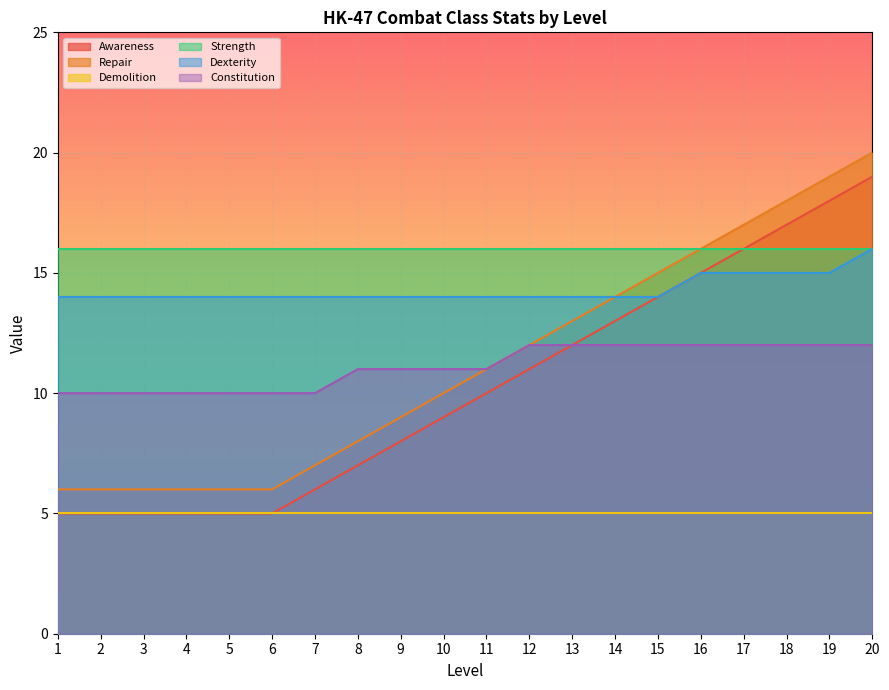

True or false: Constitution and Repair cross at least once.

False